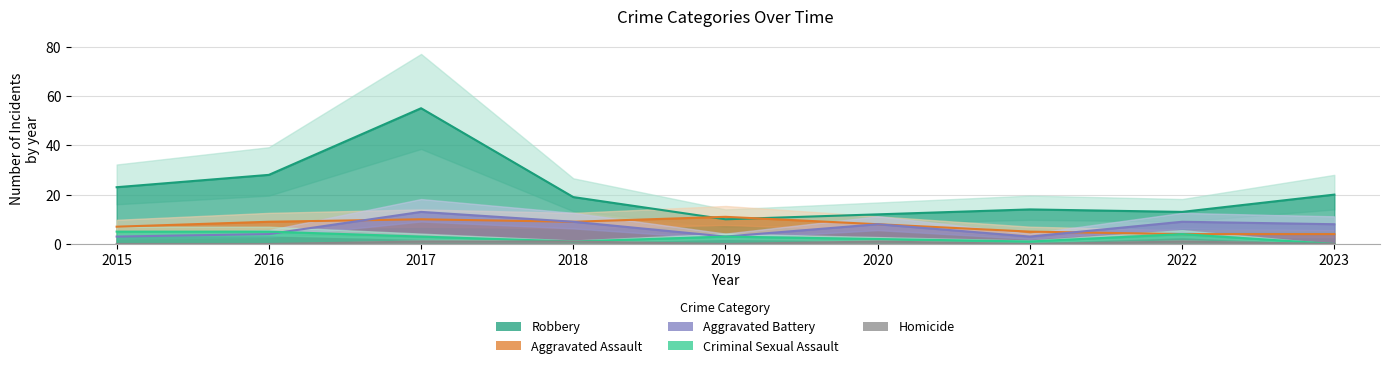

Is it true that Robbery equals 4 at 2021?

False